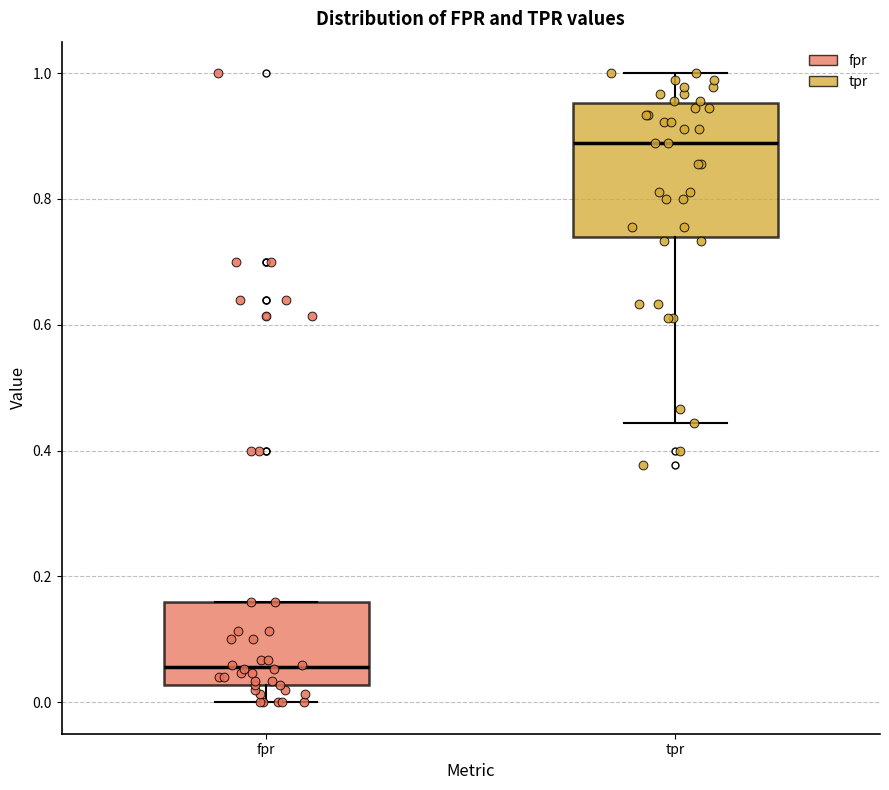

Comparing the boxes themselves (not the whiskers), which one is the tallest?

tpr